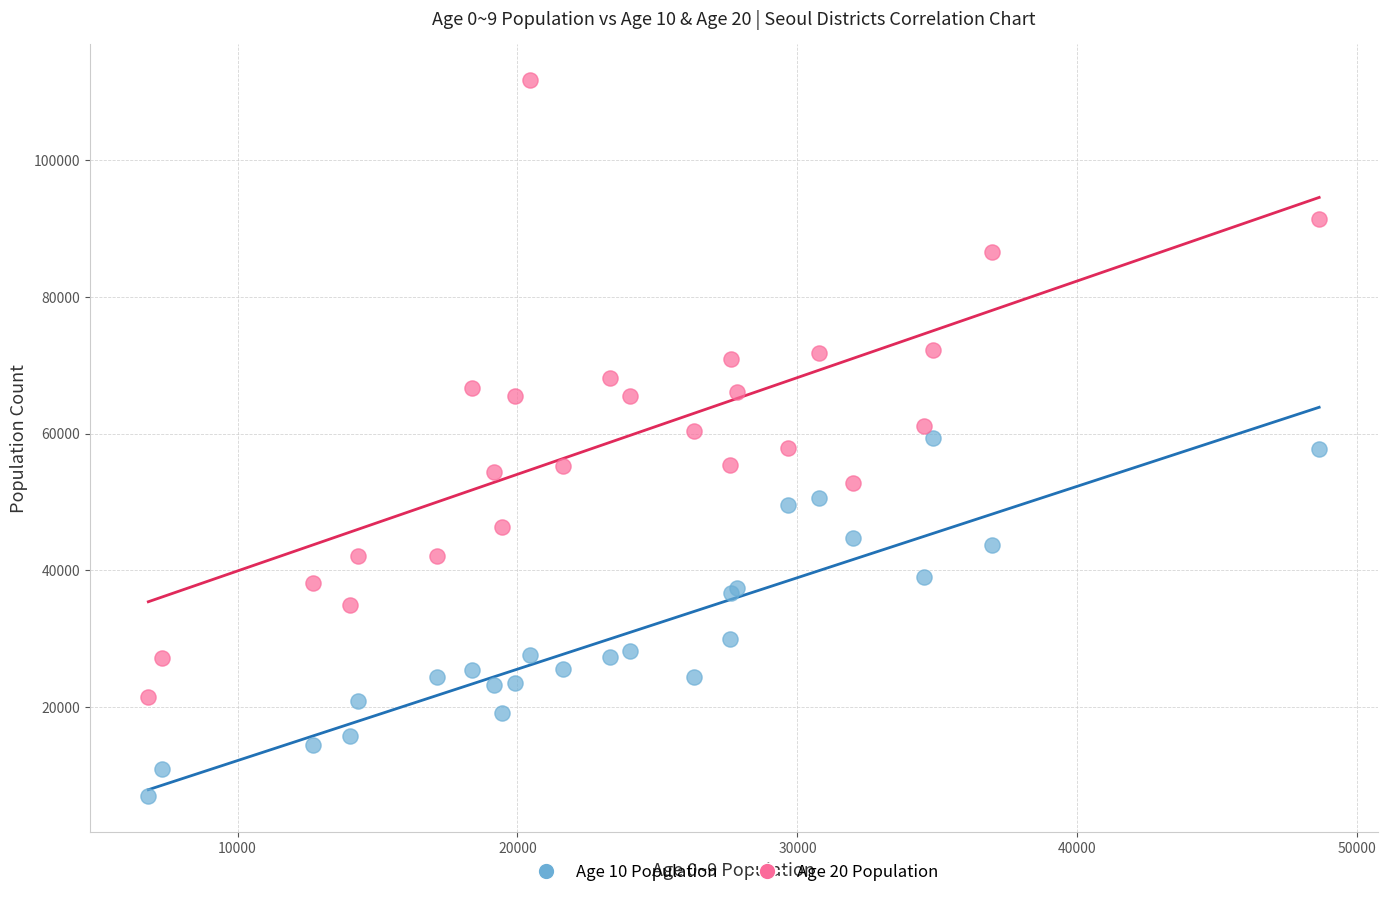

In the Age 10 Population series, what Y value is closest to 33145?

29967